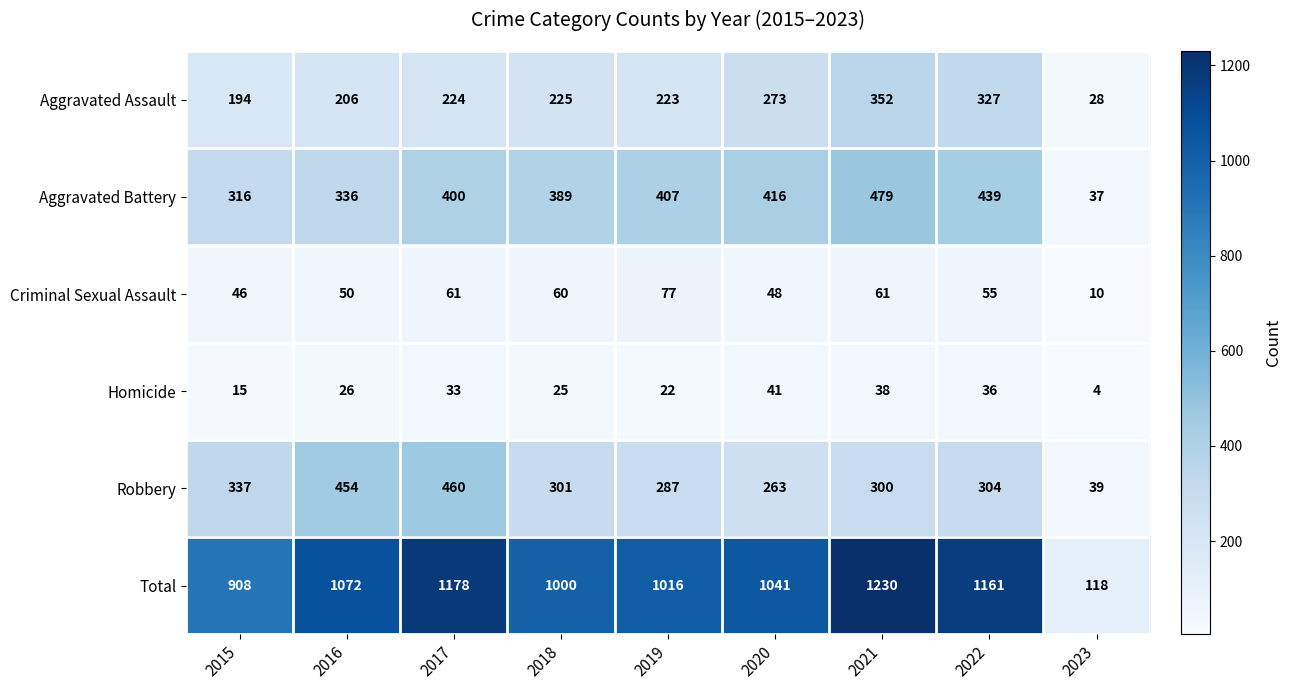

The Aggravated Assault series shows 223 at 2019. True or false?

True